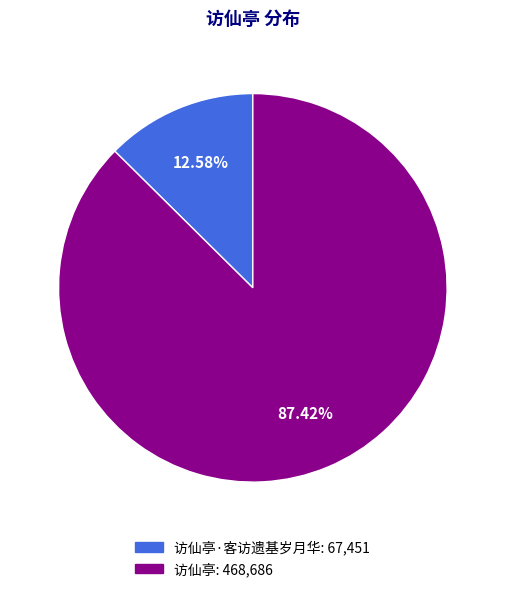

Which slice is the largest?

访仙亭: 468,686